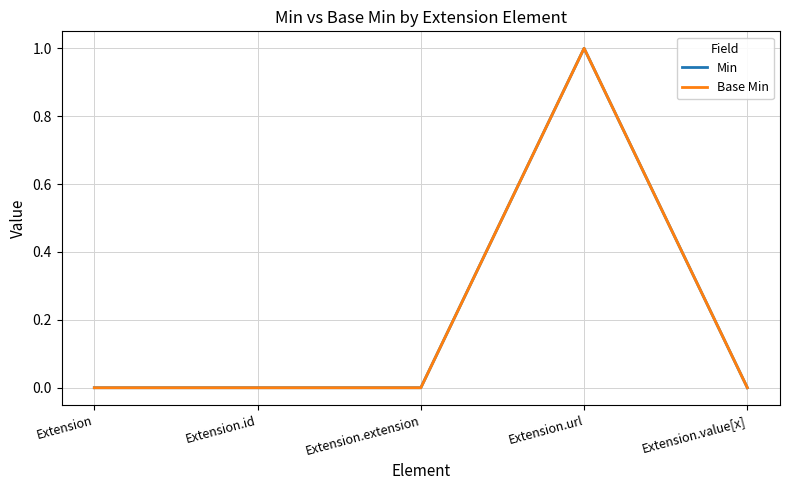

What is the difference between the maximum and minimum values in the Base Min series?

1